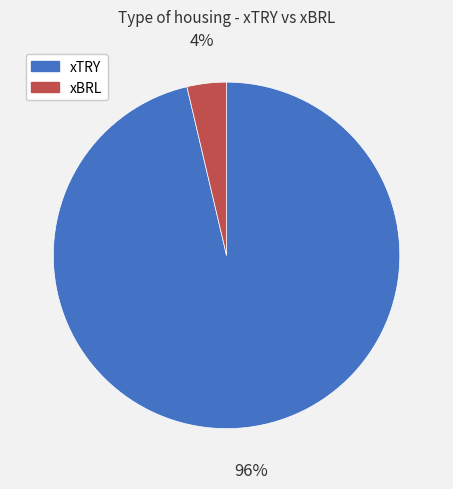

How many segments does this pie chart have?

2